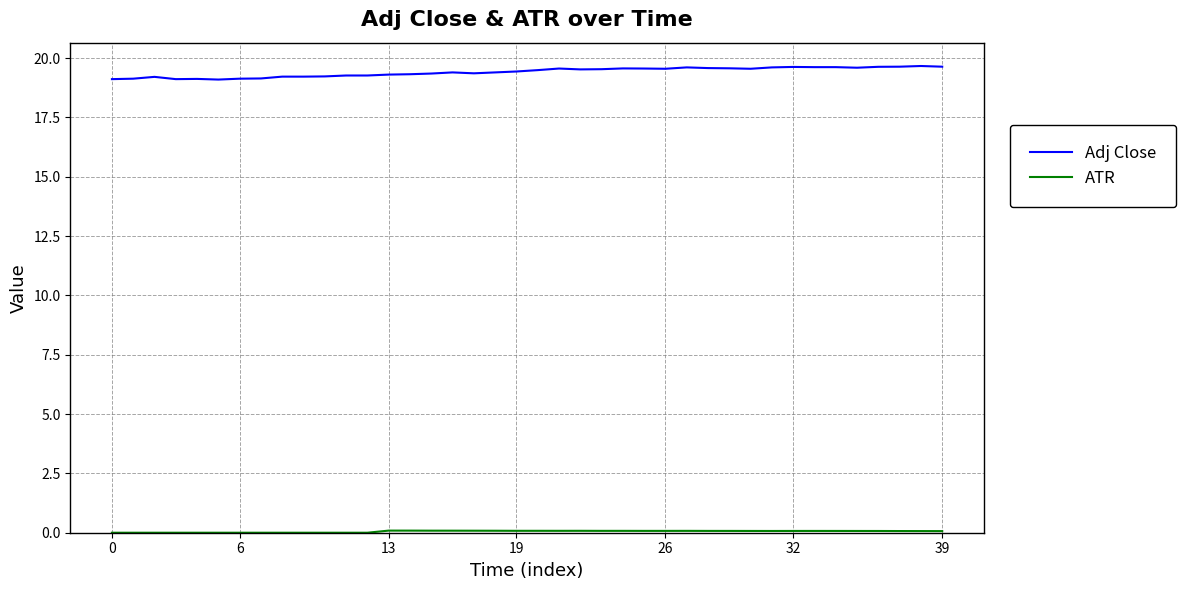

How many lines are shown in the chart?

2